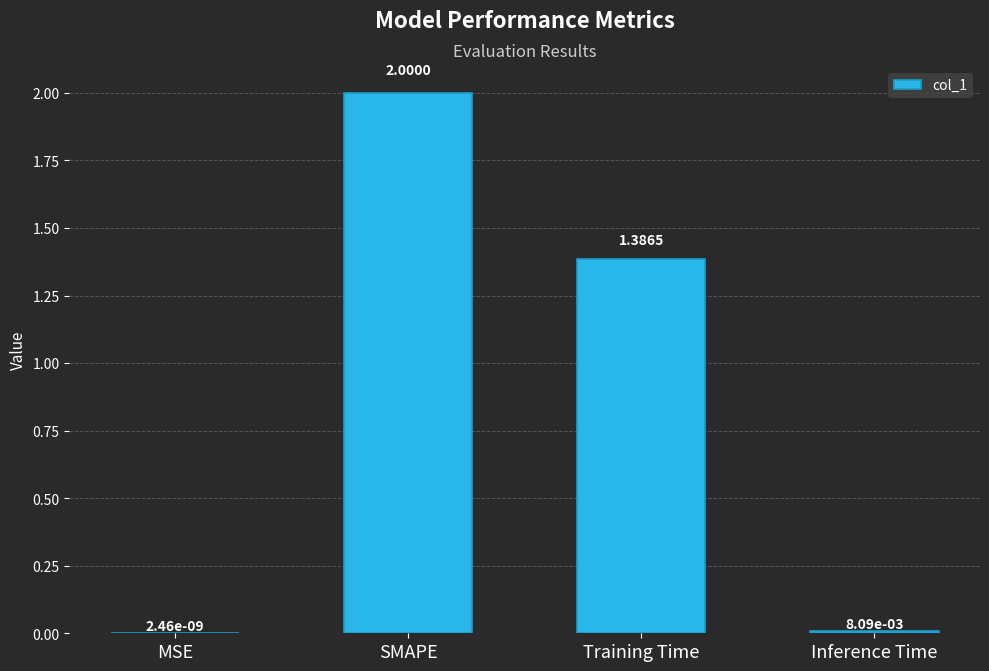

Read the value at SMAPE.

2.0